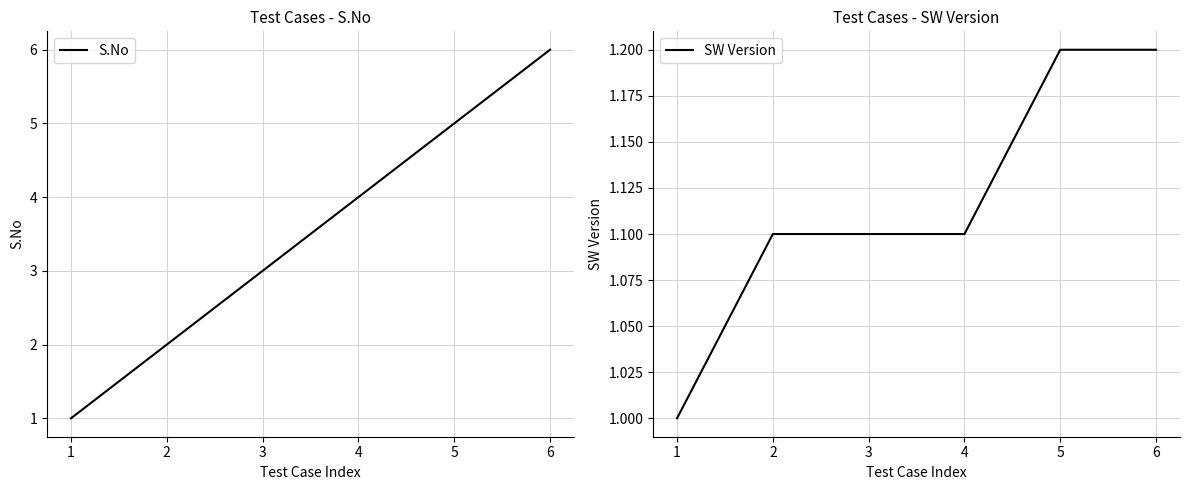

List the series in order of their overall mean, lowest first.

SW Version, S.No